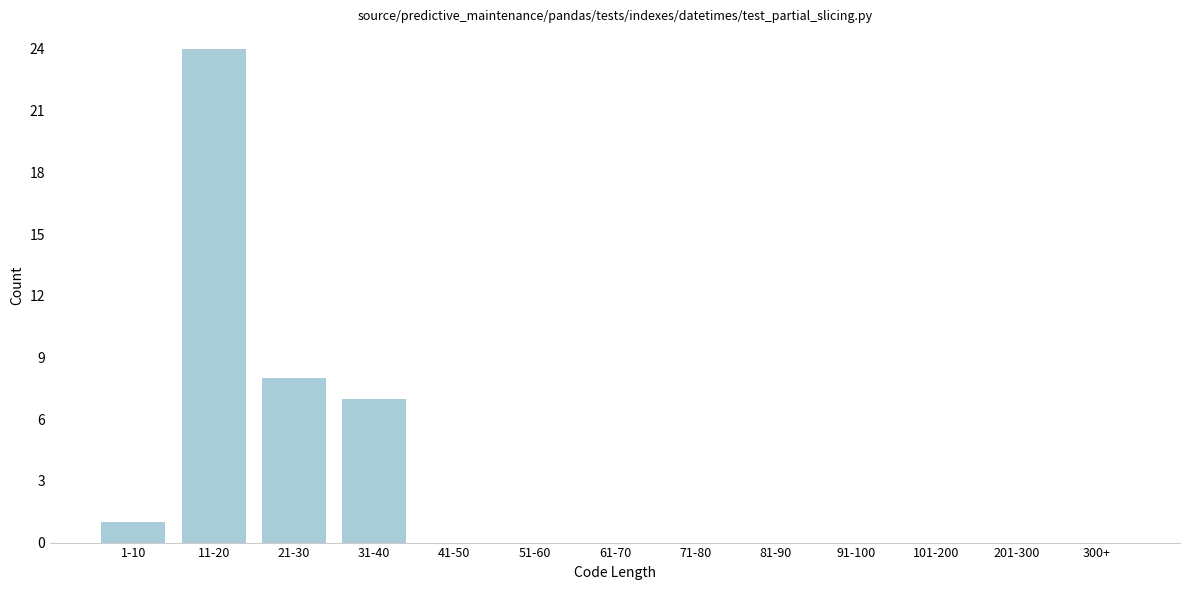

Reading left to right, extract all data points from this chart.

1-10=1	11-20=24	21-30=8	31-40=7	41-50=0	51-60=0	61-70=0	71-80=0	81-90=0	91-100=0	101-200=0	201-300=0	300+=0